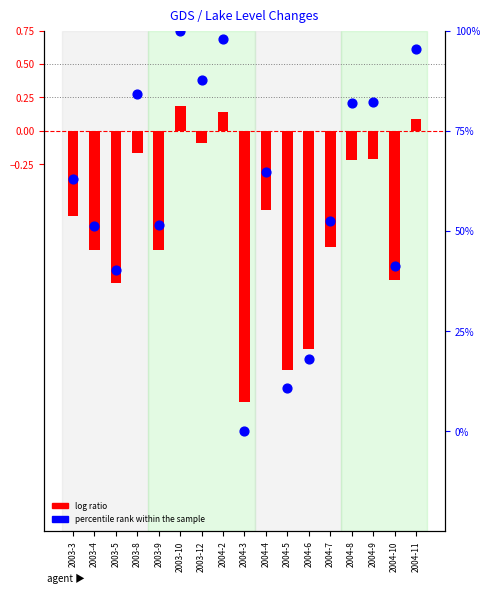

Which series contains the lowest Y value?

log ratio